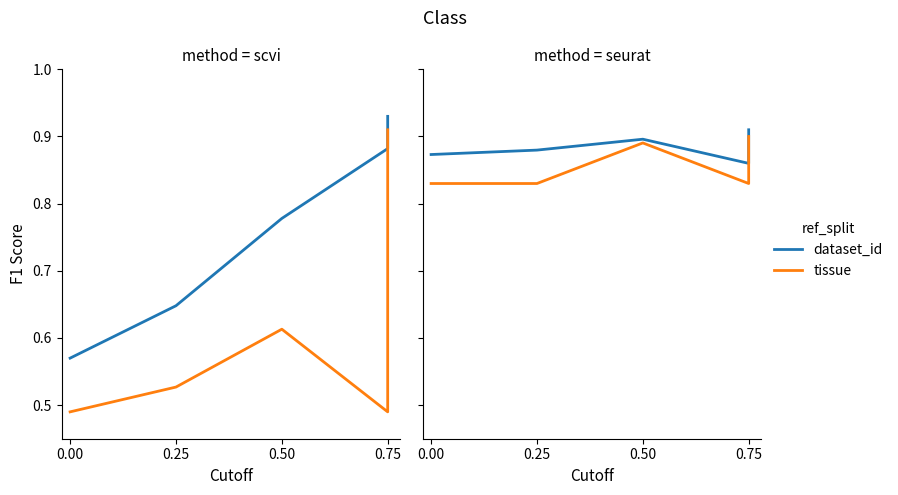

True or false: tissue has more than 0 points higher than both neighbors.

True